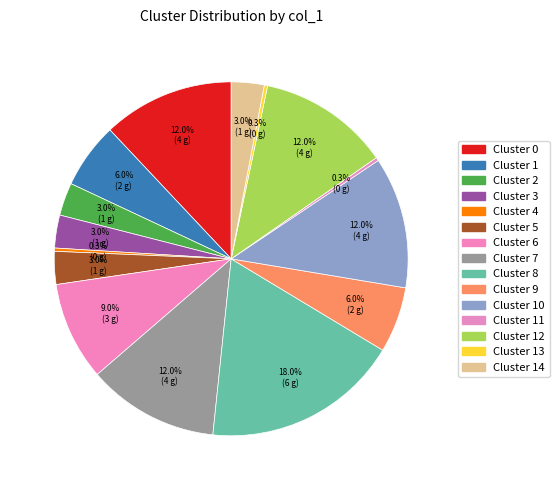

How many slices are in this pie chart?

15